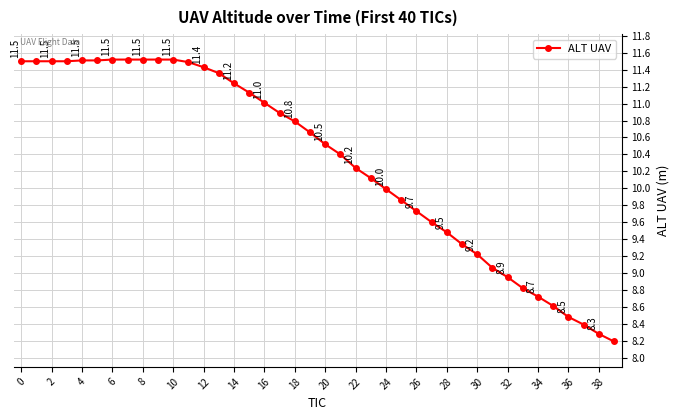

What is the value of the 37th point from the left?

8.5